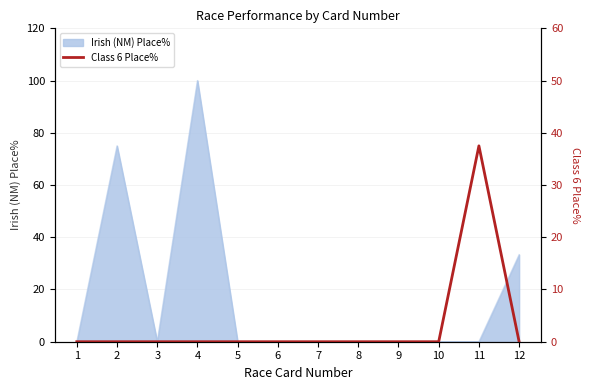

What is the highest value of the Irish (NM) Place% series?

100.0